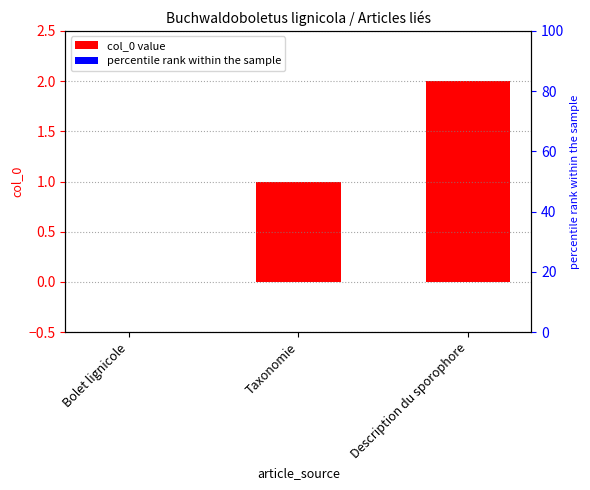

Reading left to right, extract all data points from this chart.

0	1	2